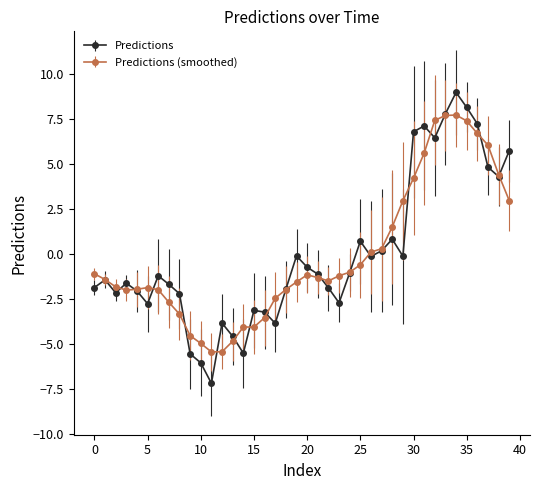

Count the number of data series in this chart.

2